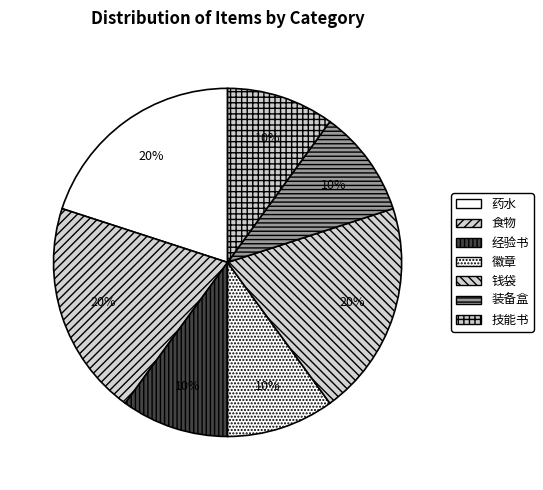

Approximately how many times larger is the value at 技能书 compared to 经验书?

1.0